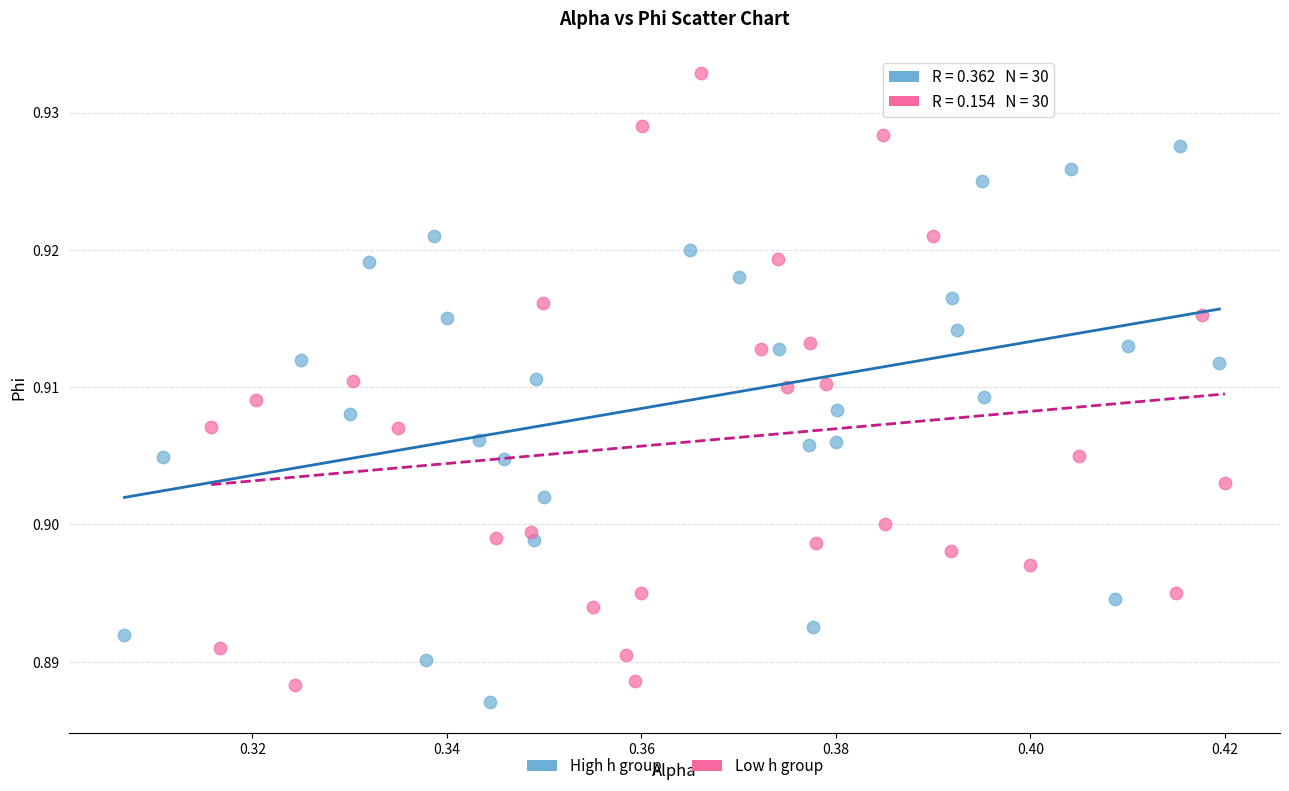

Which series reaches the maximum Y coordinate?

Low h group